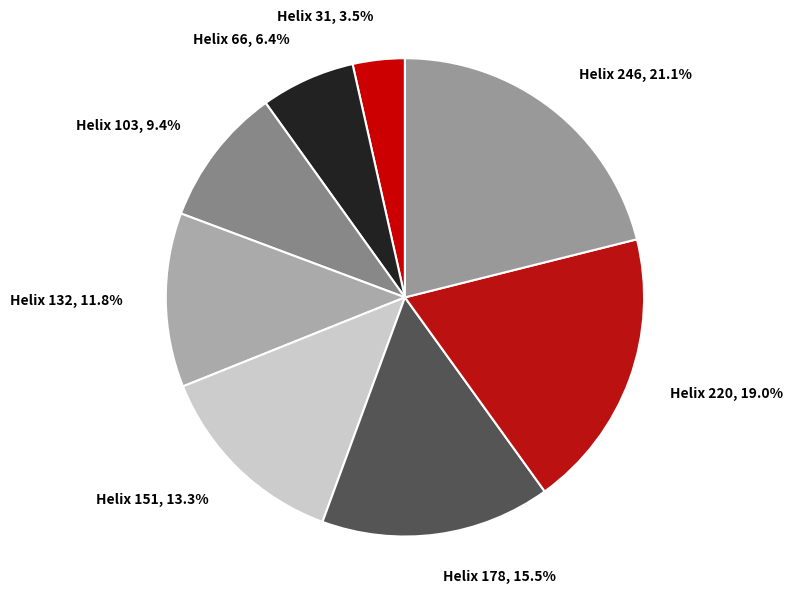

Which category has the smallest portion of the pie?

Helix 31